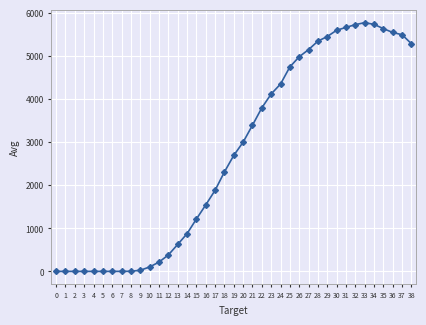

What is the value of the 37th point from the left?

5540.0